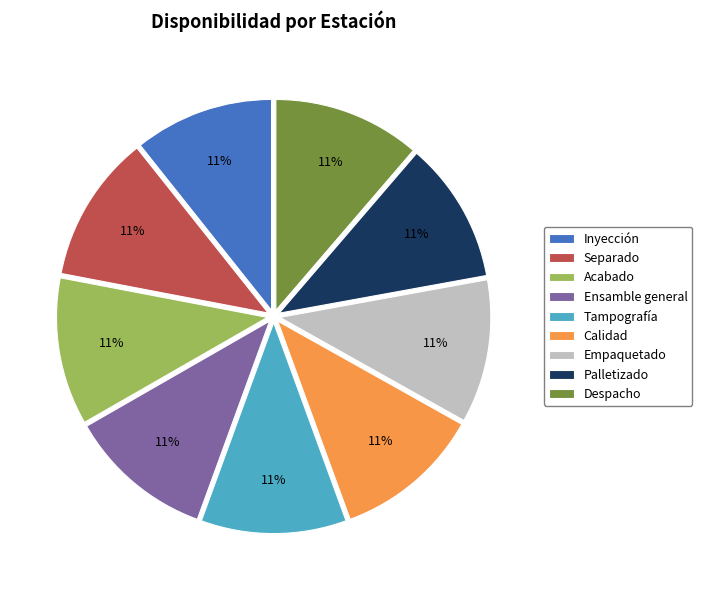

Does any single category account for the majority?

No